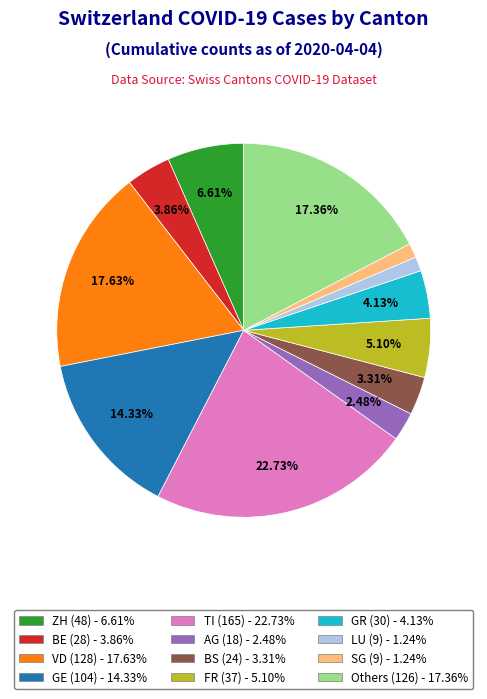

Is there any slice that represents more than half of the pie?

No